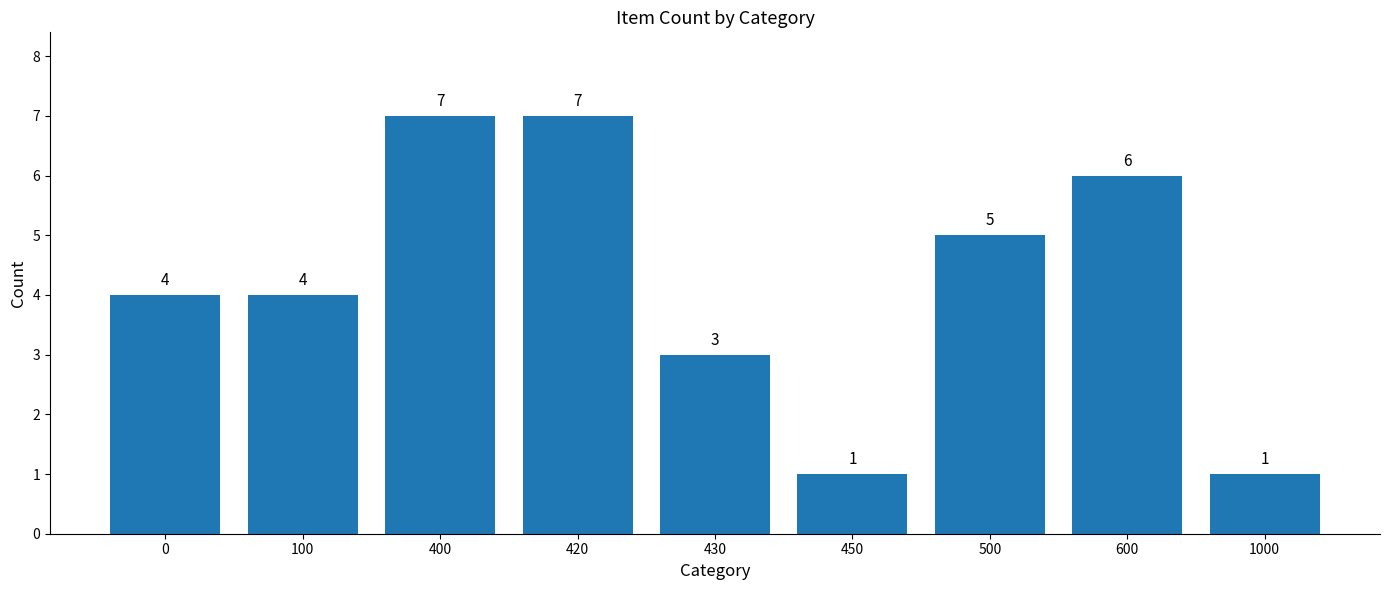

What is the difference between the values at 600 and 400?

1